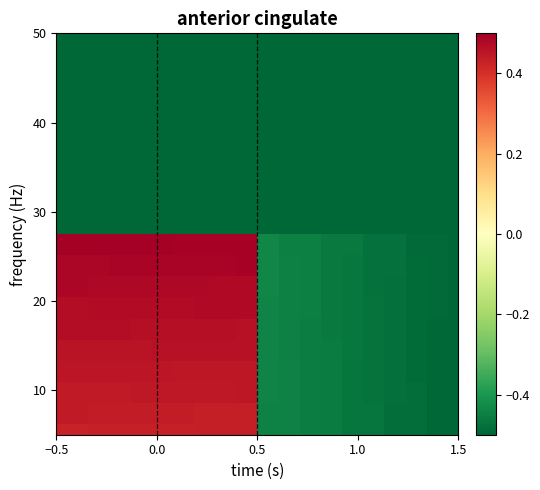

What is the smallest value displayed?

-0.5